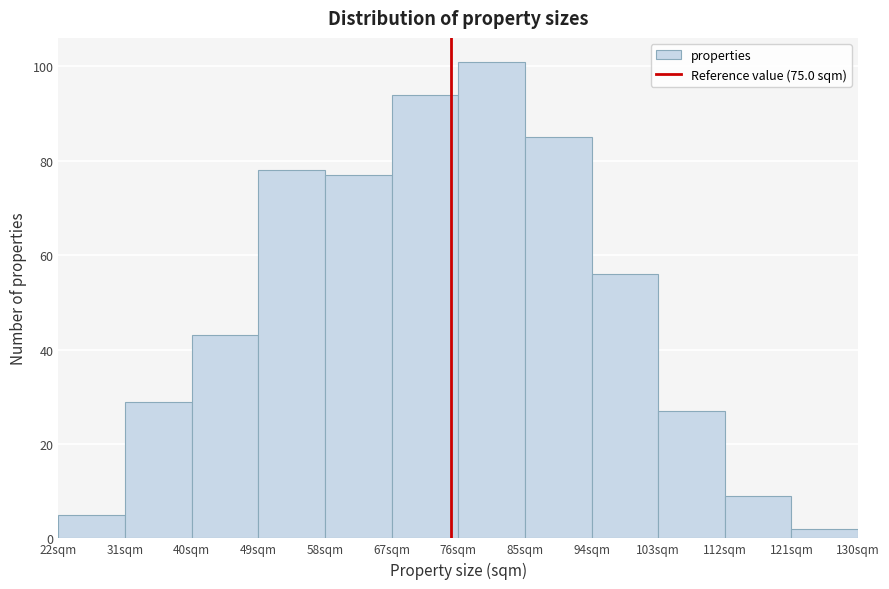

Over which range of the x-axis is the bar tallest?

76 to 85